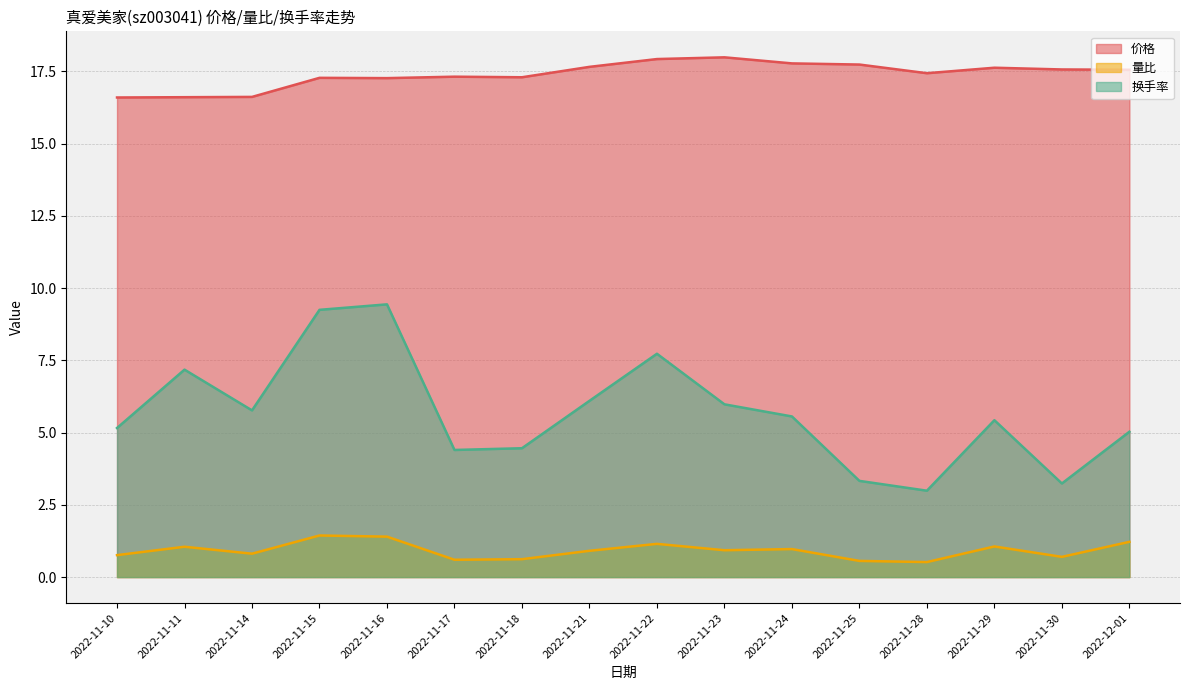

What is the average value of the 量比 series?

0.9